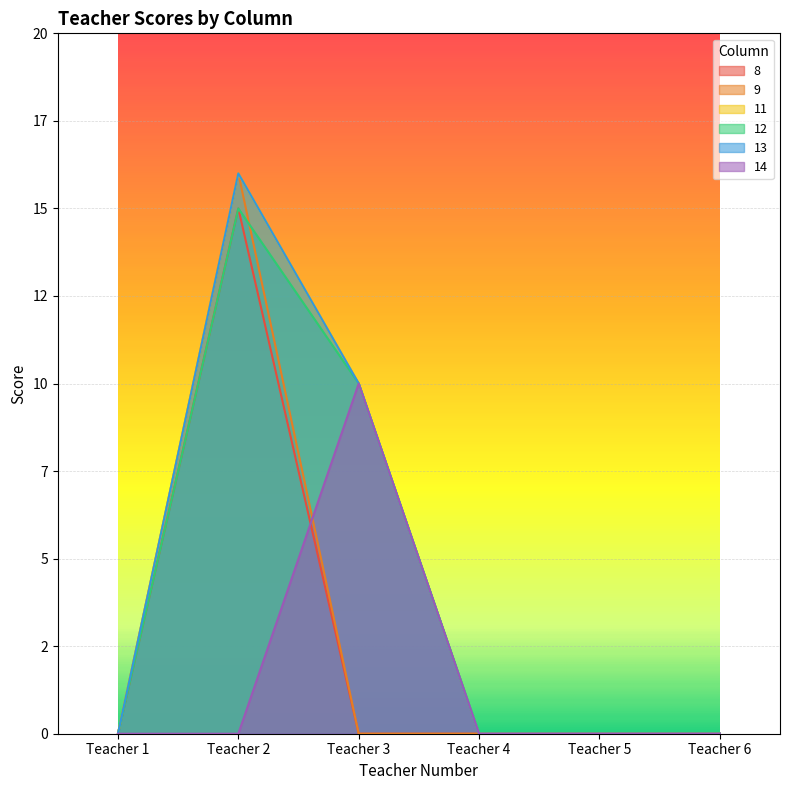

True or false: 11 has more than 1 interior local peaks.

False